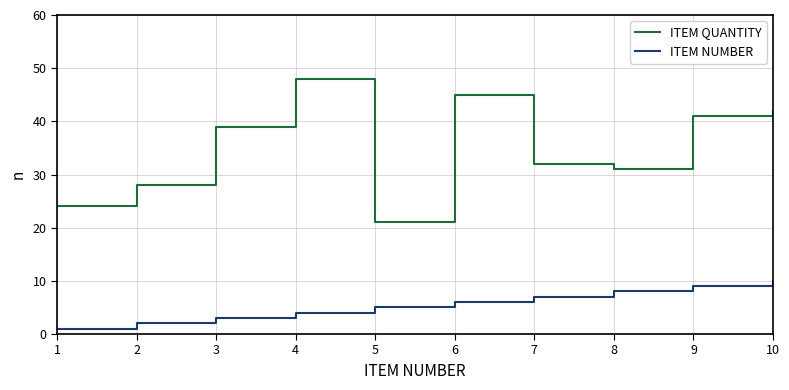

True or false: ITEM QUANTITY and ITEM NUMBER cross at least once.

False